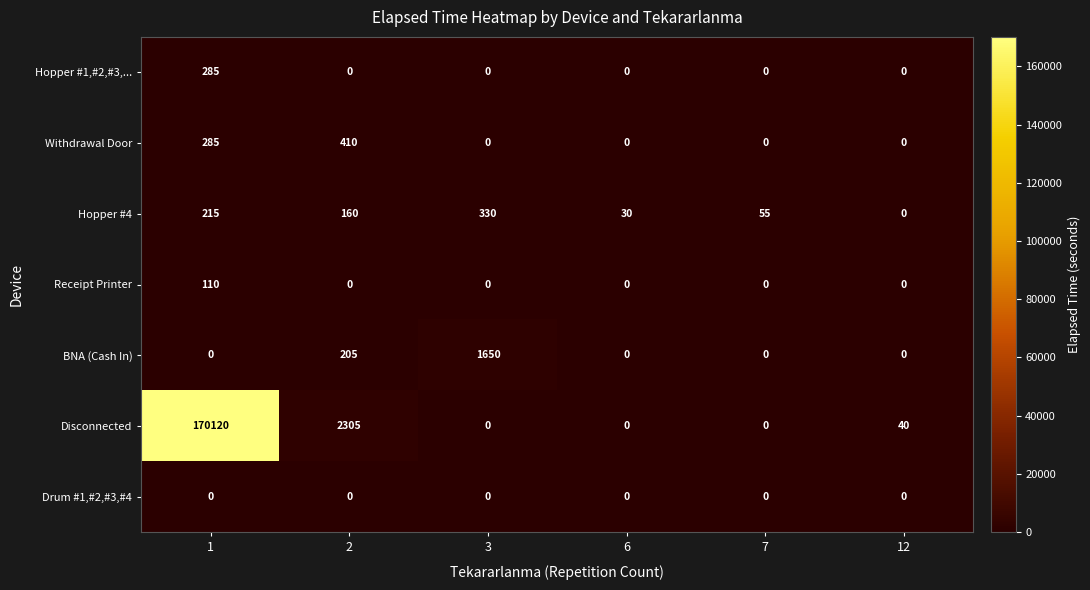

True or false: Withdrawal Door has a value of 0 at 3.

True